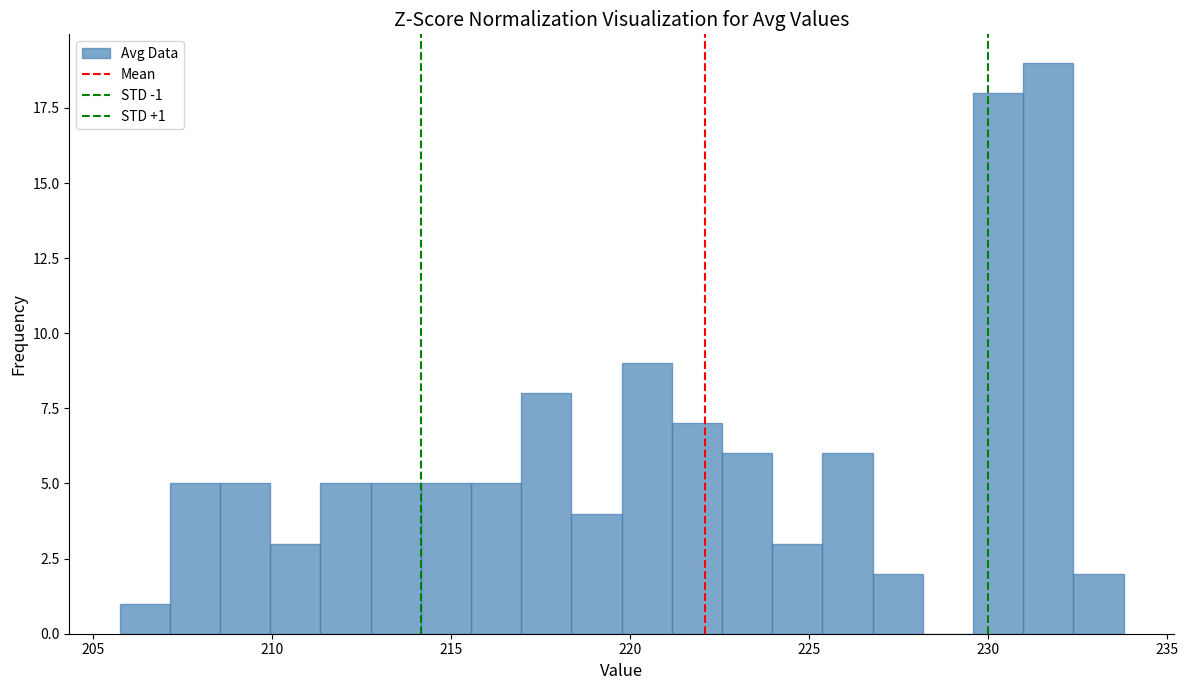

Read against the x-axis, roughly where is the centre of the tallest bar?

231.5